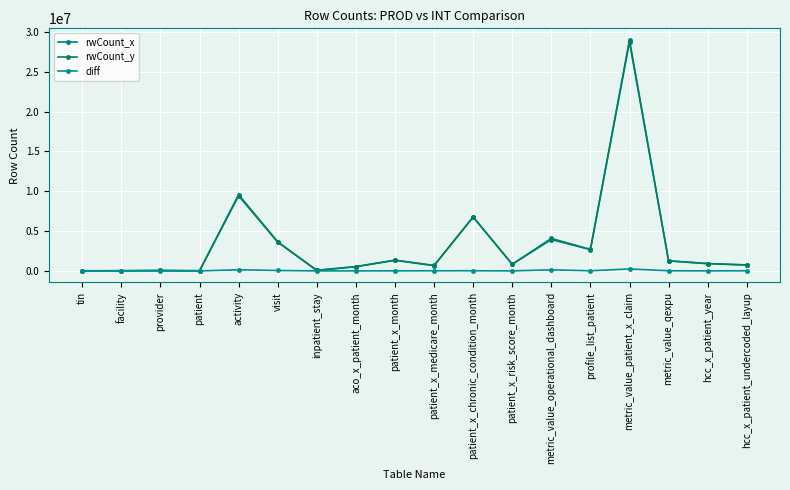

What position from the right is metric_value_operational_dashboard?

6